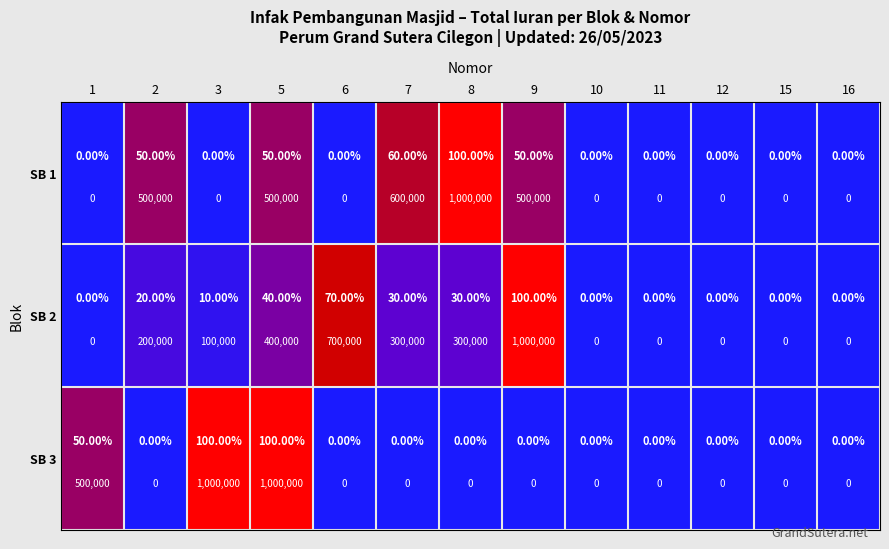

What is the approximate value of SB 1 at 9, to the nearest 50?

500000